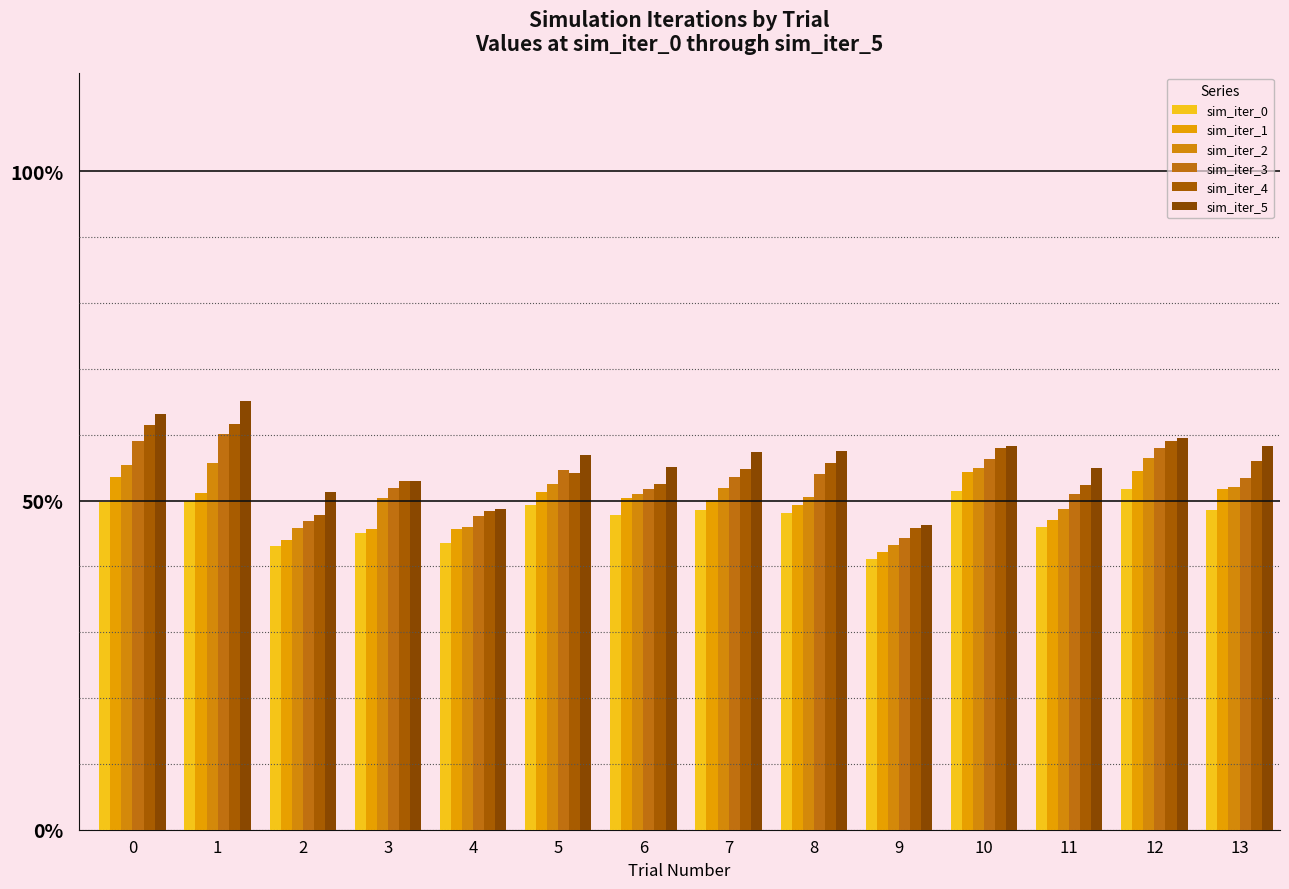

Reading left to right, extract all data points from this chart.

sim_iter_0: 49.8	50.0	43.1	45.0	43.5	49.3	47.8	48.6	48.1	41.2	51.5	46.0	51.8	48.6
sim_iter_1: 53.6	51.2	44.0	45.7	45.7	51.2	50.4	50.1	49.3	42.2	54.3	47.0	54.5	51.7
sim_iter_2: 55.4	55.7	45.8	50.3	46.0	52.5	51.1	51.8	50.5	43.2	54.9	48.7	56.5	52.0
sim_iter_3: 59.1	60.1	47.0	51.9	47.7	54.7	51.7	53.6	54.1	44.3	56.3	50.9	58.0	53.5
sim_iter_4: 61.5	61.6	47.7	53.0	48.4	54.2	52.5	54.7	55.7	45.8	58.0	52.3	59.1	56.0
sim_iter_5: 63.2	65.0	51.3	53.0	48.7	56.9	55.0	57.4	57.5	46.2	58.2	54.9	59.6	58.2